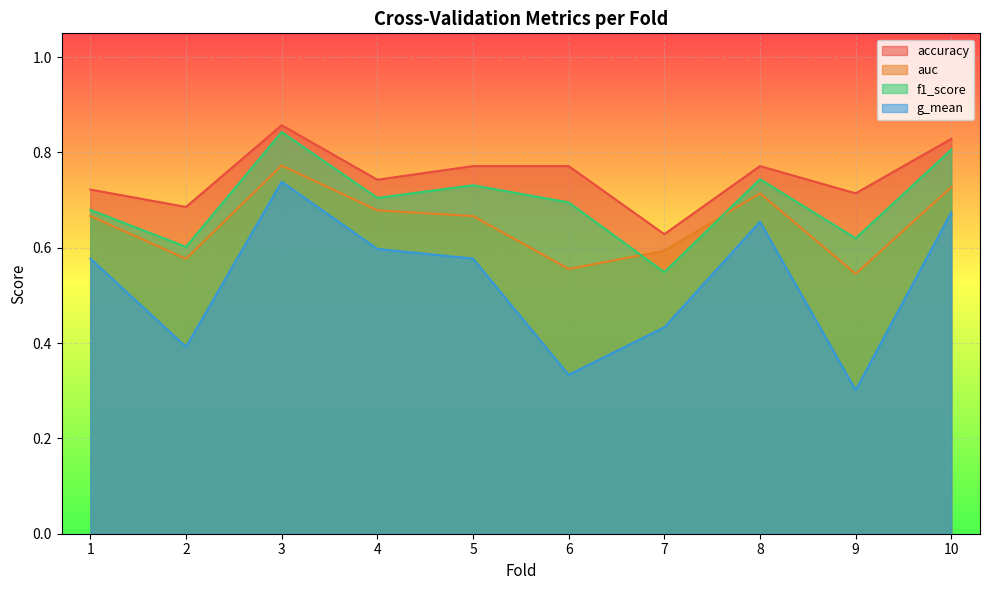

What are all the series names shown in the legend?

accuracy, auc, f1_score, g_mean